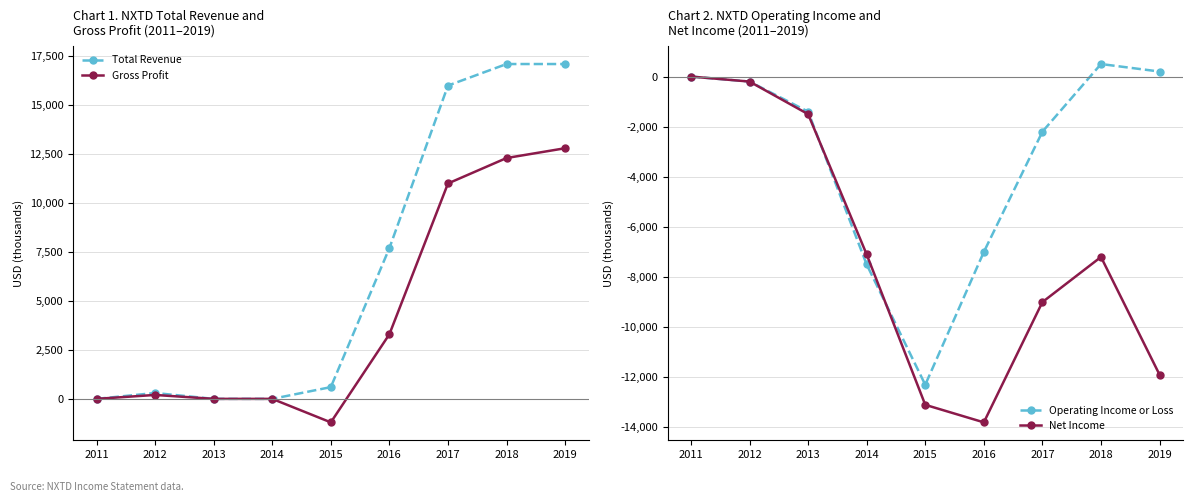

True or false: Net Income and Operating Income or Loss cross at least once.

True